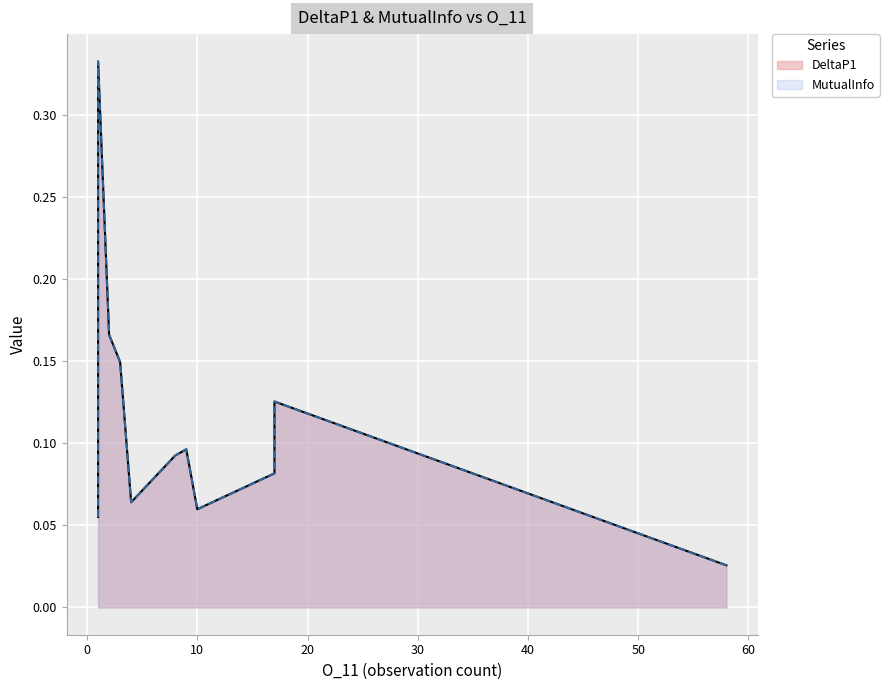

True or false: DeltaP1 and MutualInfo cross at least once.

False